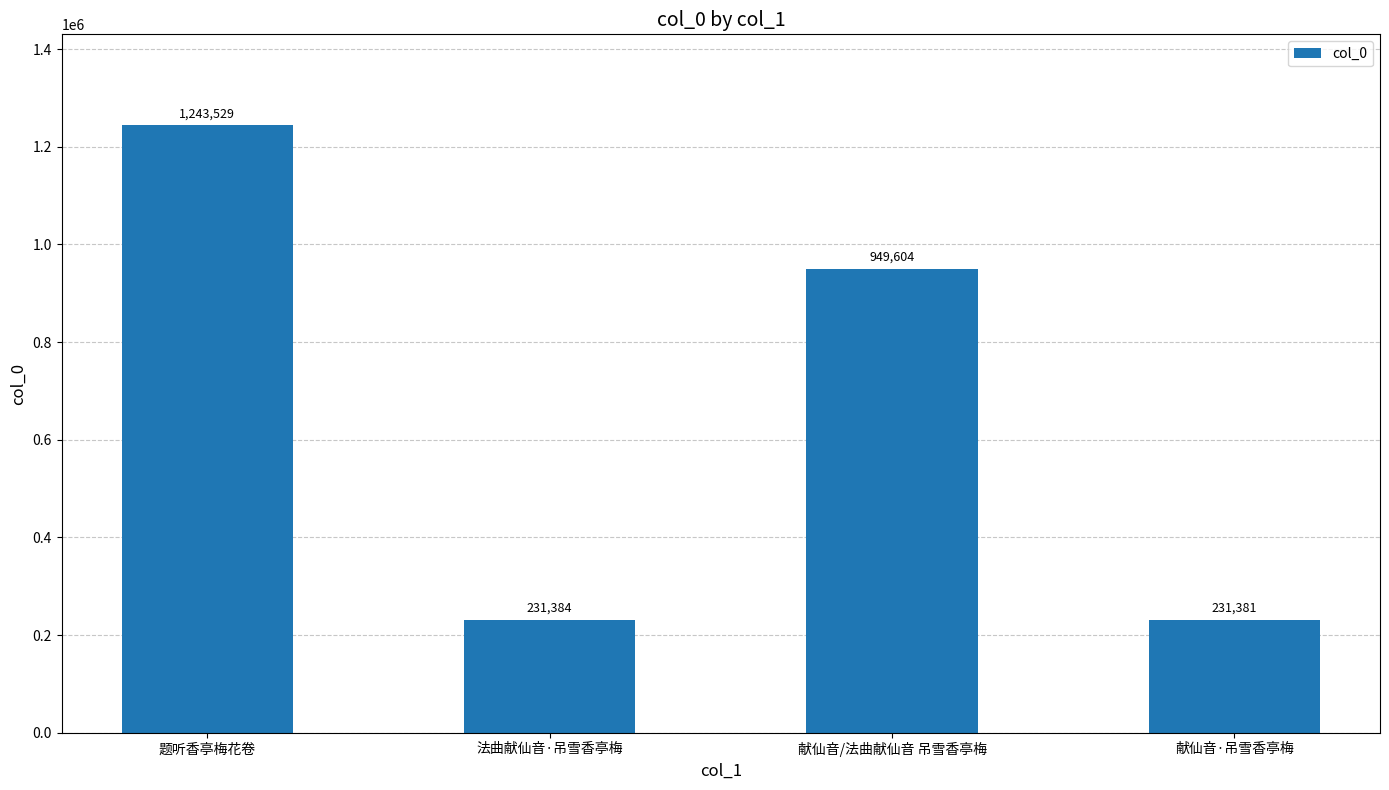

Reading left to right, extract all data points from this chart.

题听香亭梅花卷=1243529	法曲献仙音·吊雪香亭梅=231384	献仙音/法曲献仙音 吊雪香亭梅=949604	献仙音·吊雪香亭梅=231381